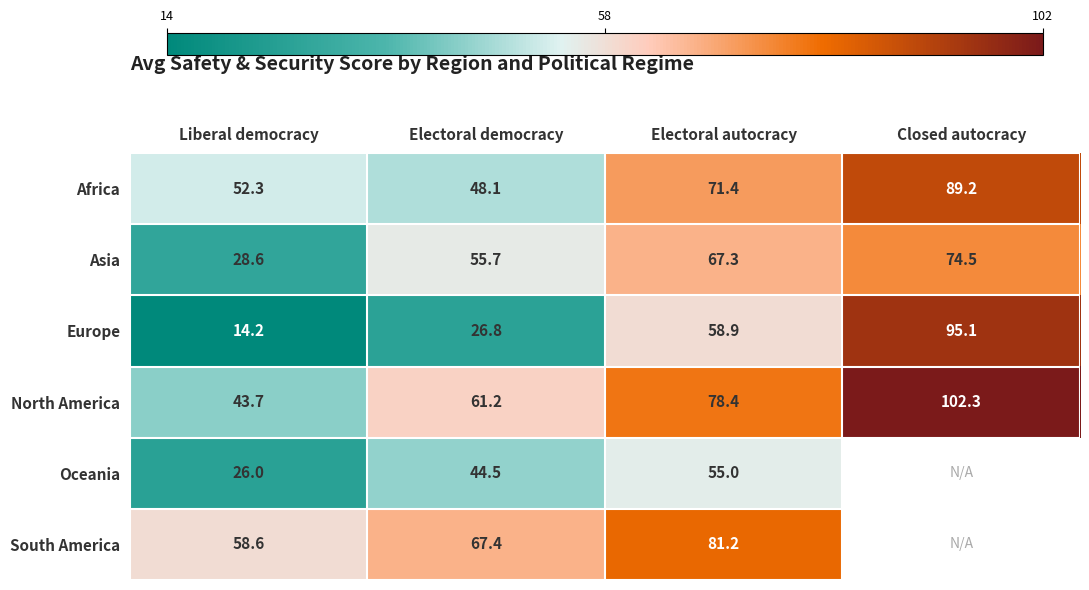

What is the total value across all series at Electoral democracy?

303.7